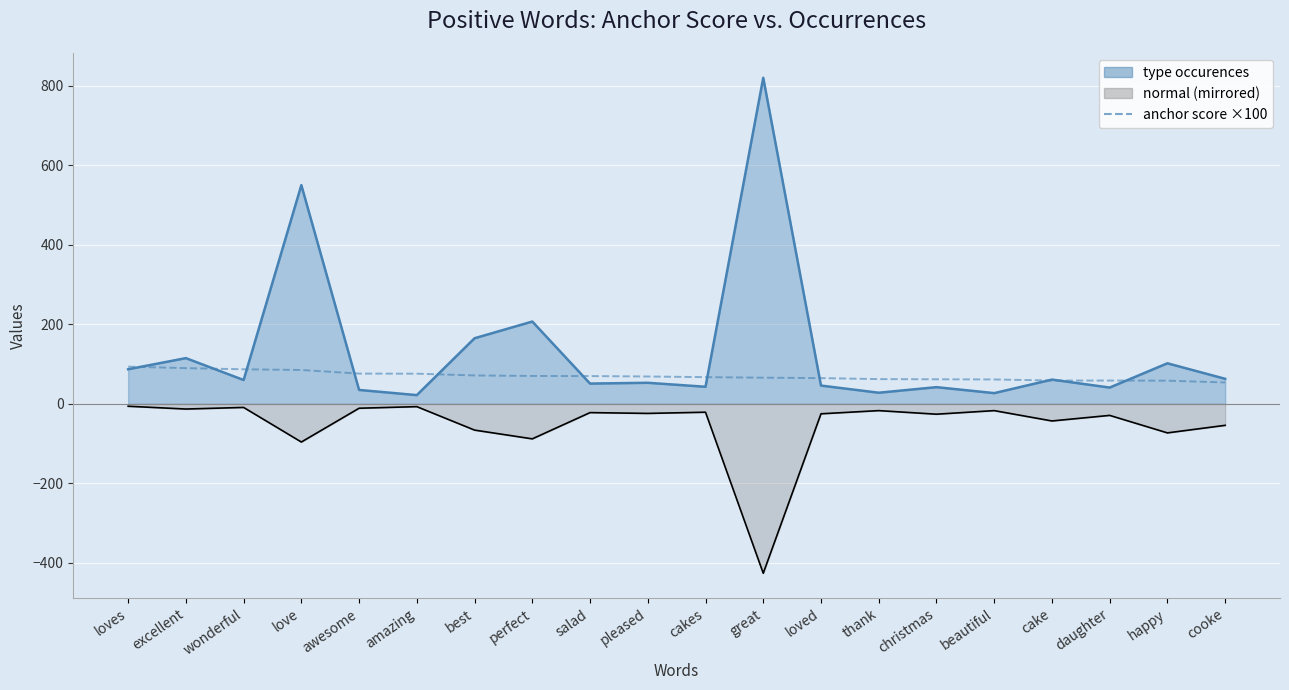

True or false: there are more than 0 points higher than both neighbors.

False